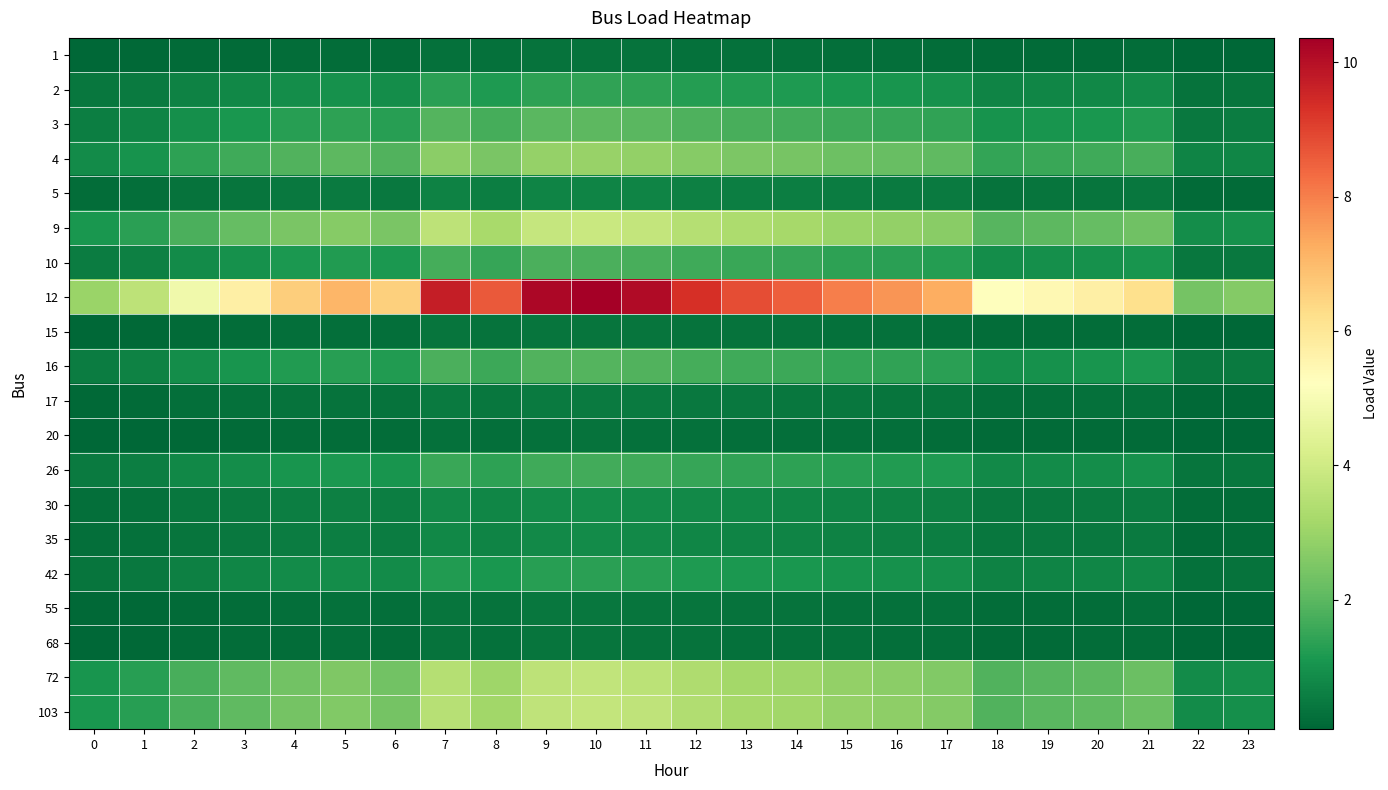

What is the greatest value displayed?

10.4